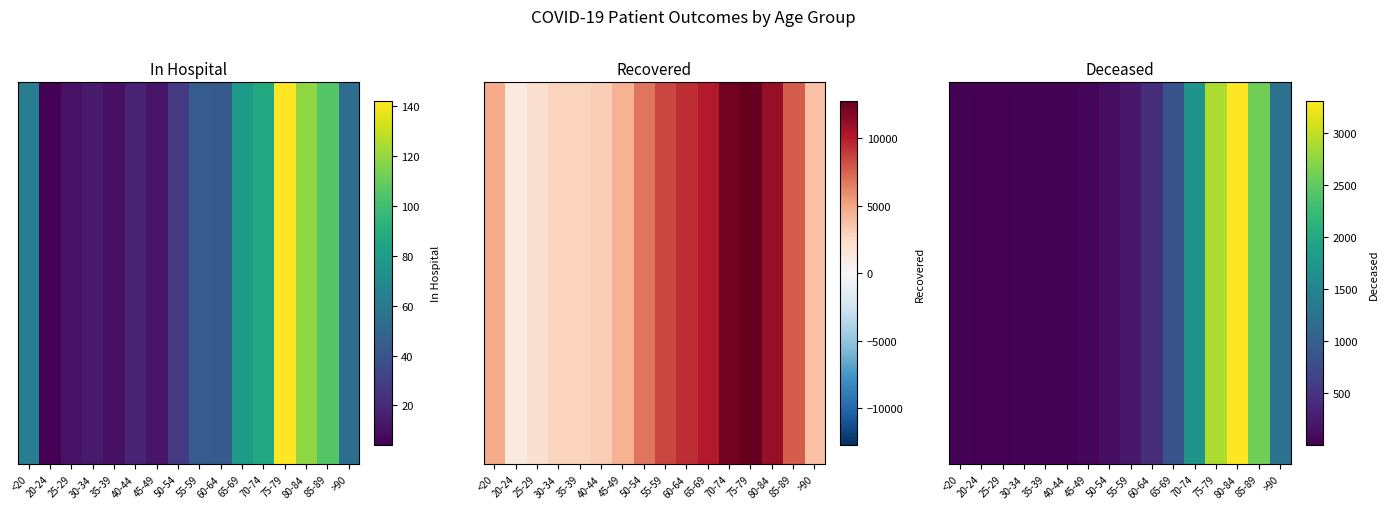

List the labels in order of value, largest first.

80-84, 75-79, 85-89, 70-74, >90, 65-69, 60-64, 55-59, 50-54, 45-49, 40-44, <20, 35-39, 30-34, 20-24, 25-29